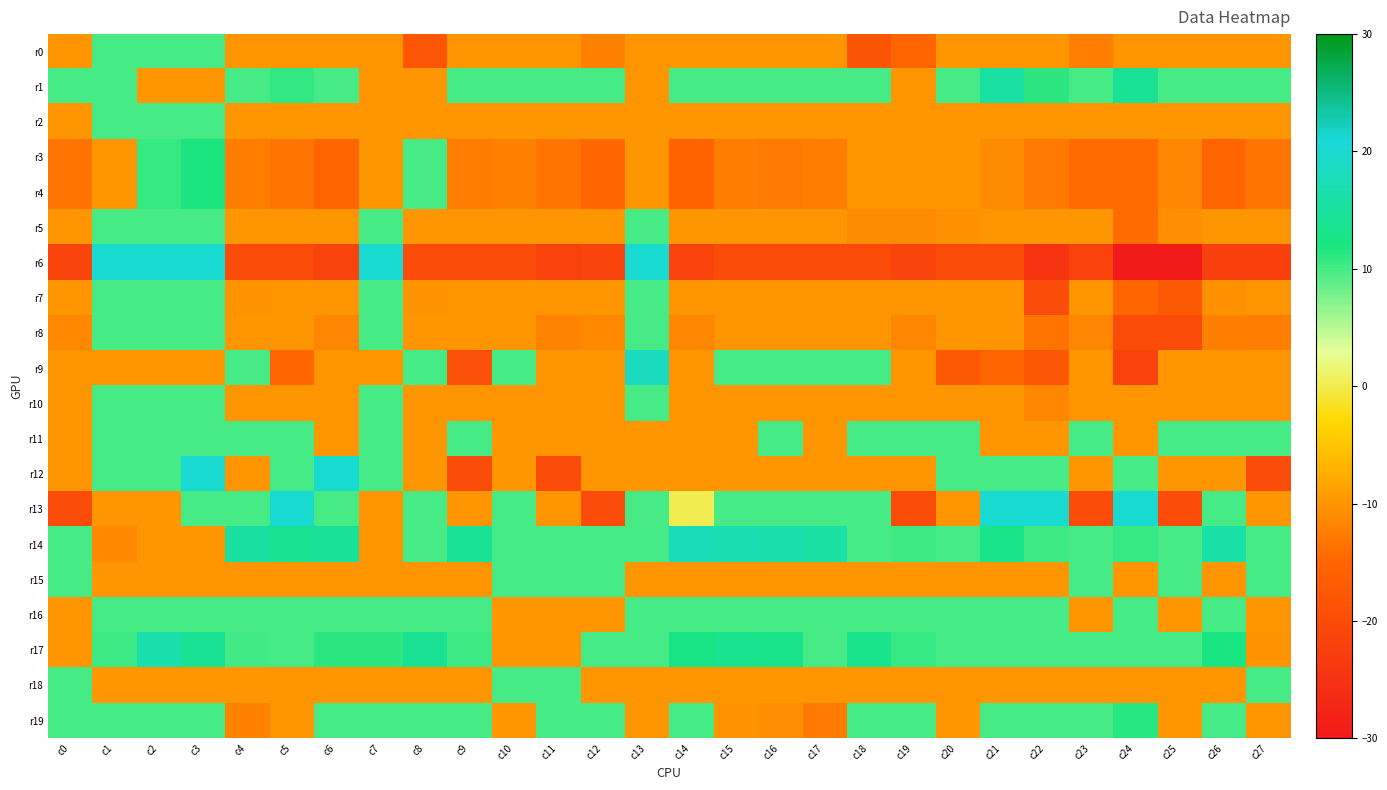

At which category is the sum across all series the highest?

c3